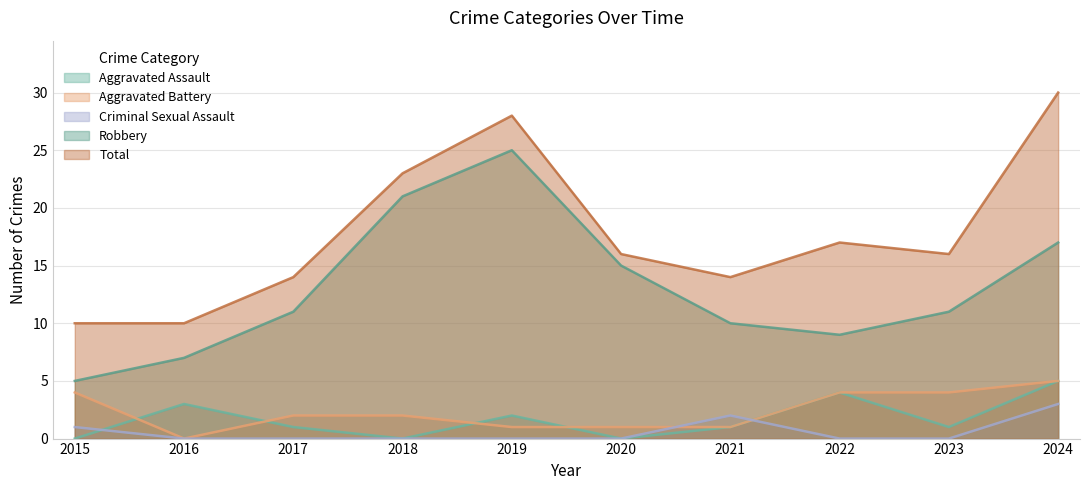

What is the difference between the Aggravated Assault values at 2024 and 2018?

5